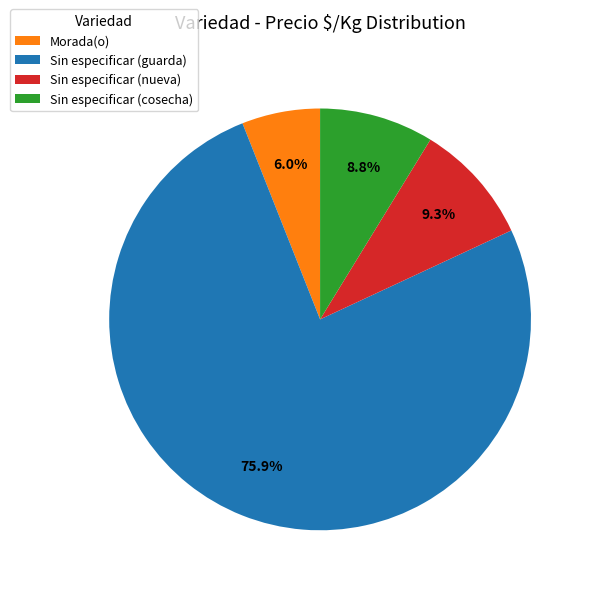

What is the largest slice in the pie chart?

Sin especificar (guarda)